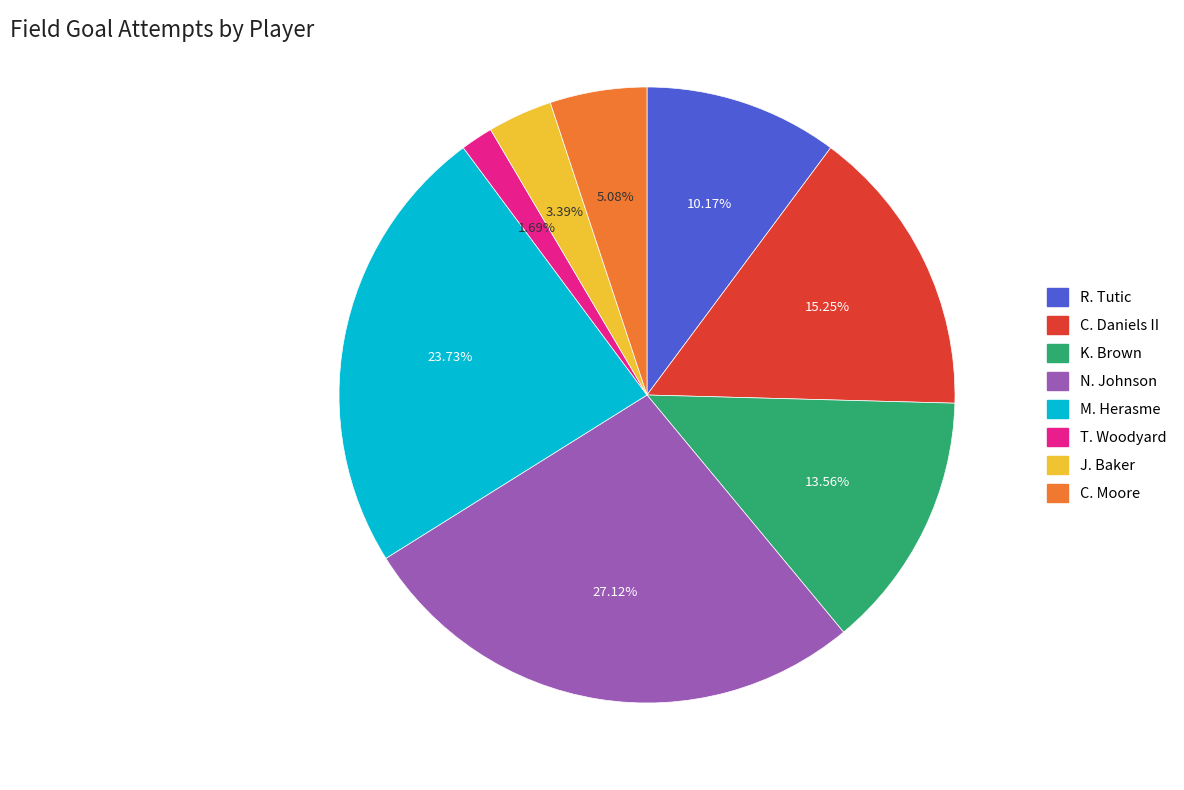

To the nearest percent, what is the combined percentage of T. Woodyard and M. Herasme?

25%